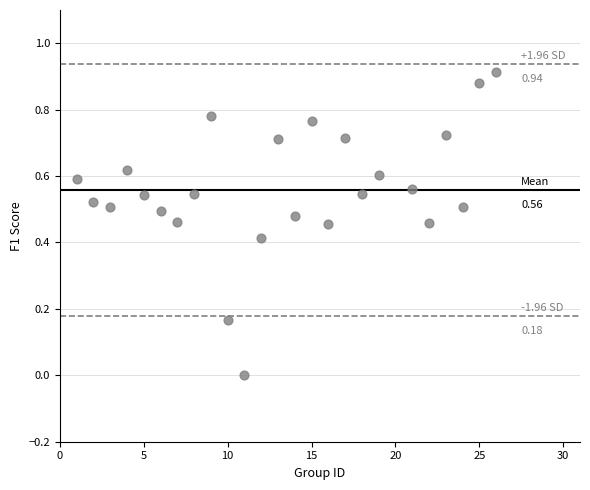

What is the range of X values (max minus min)?

25.0